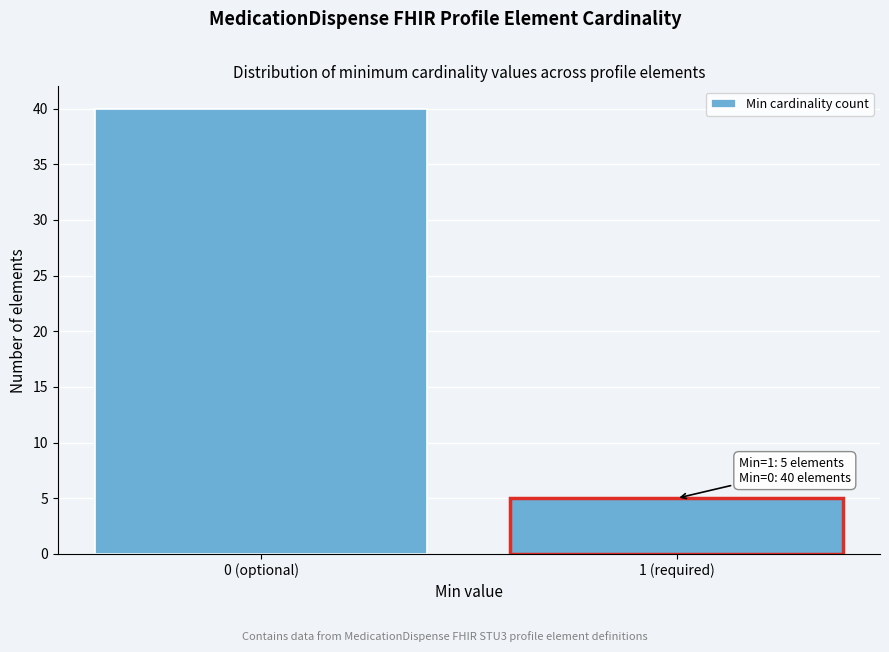

Reading left to right, extract all data points from this chart.

40	5